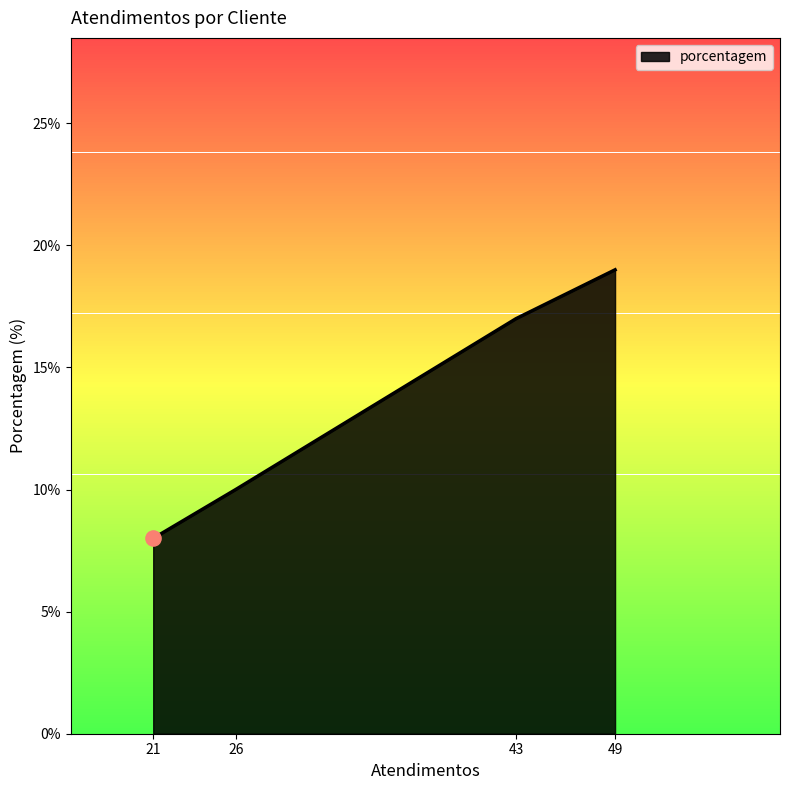

What is the change in value from 26 to 49?

+9